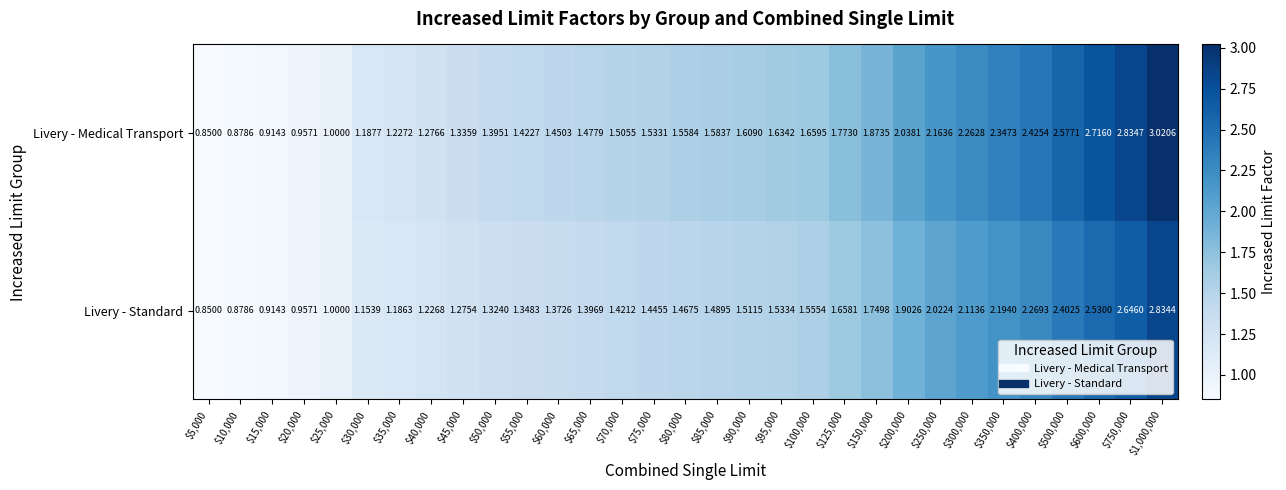

Rank the series by their average value, from lowest to highest.

Livery - Standard, Livery - Medical Transport